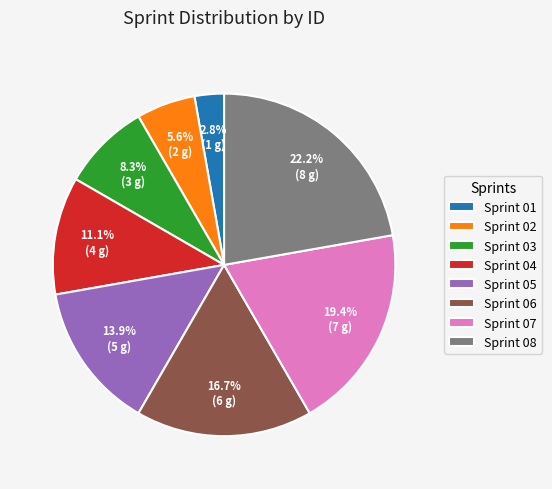

To the nearest percent, what is the combined percentage of Sprint 03 and Sprint 01?

11%